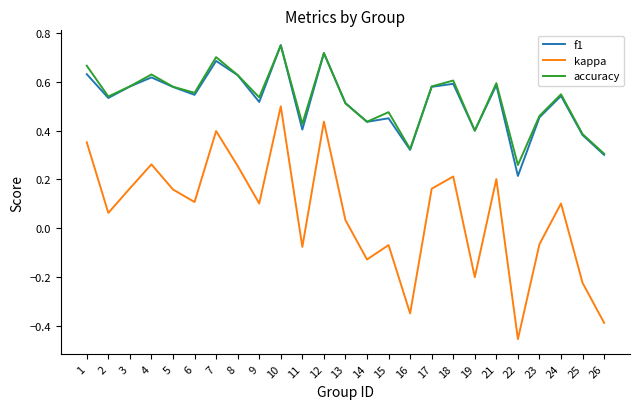

At which label is f1 closest to 0?

22